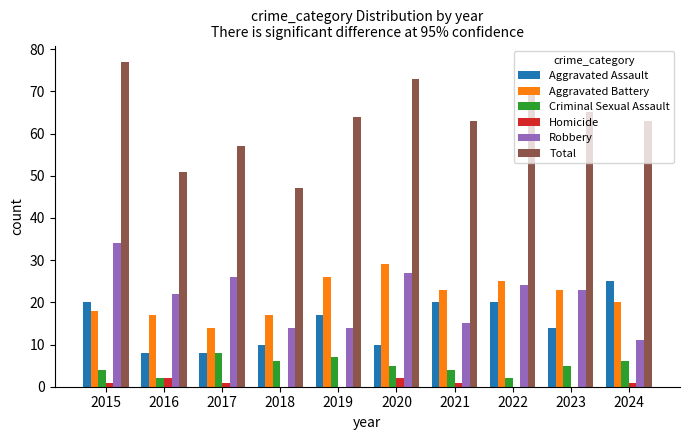

What is the approximate value of Homicide at 2024?

1